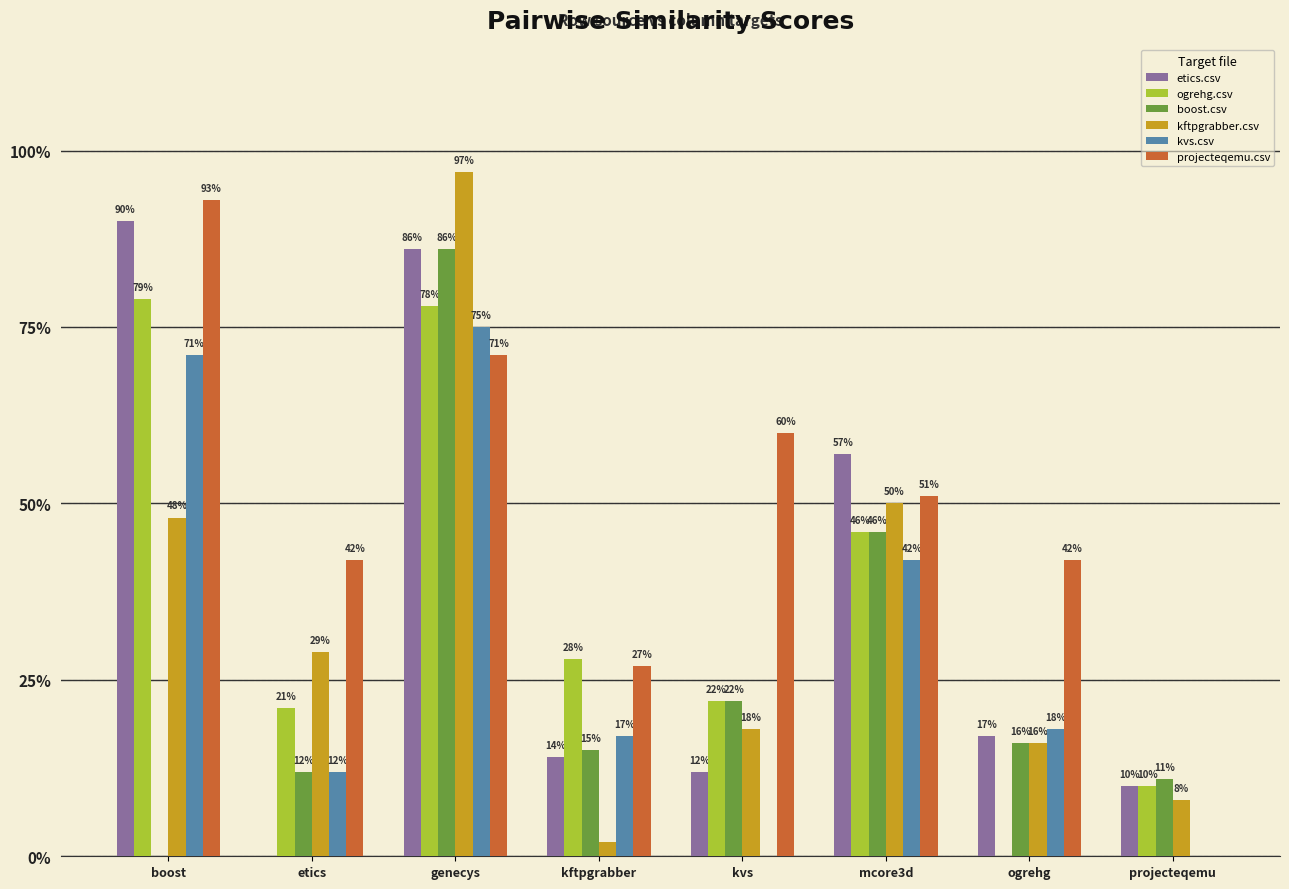

Rank the categories by etics.csv value from lowest to highest.

etics, projecteqemu, kvs, kftpgrabber, ogrehg, mcore3d, genecys, boost